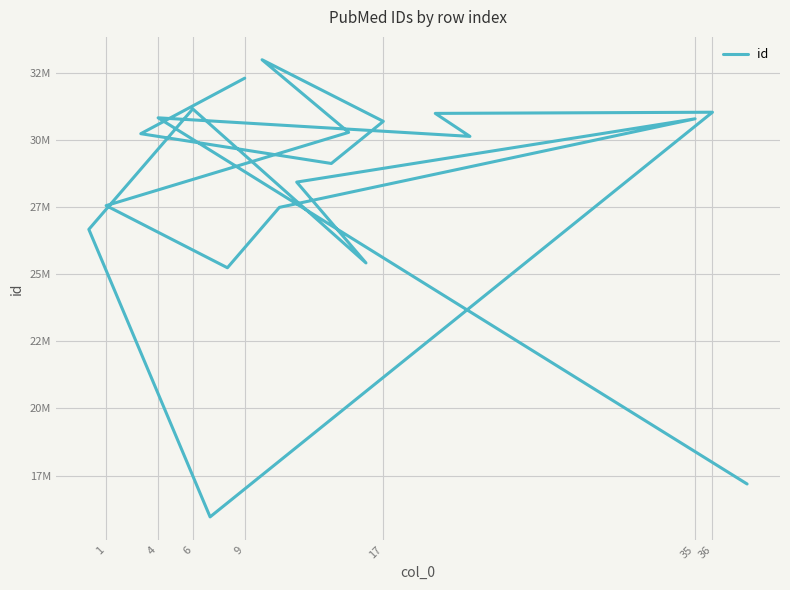

How many distinct data groups are displayed?

1